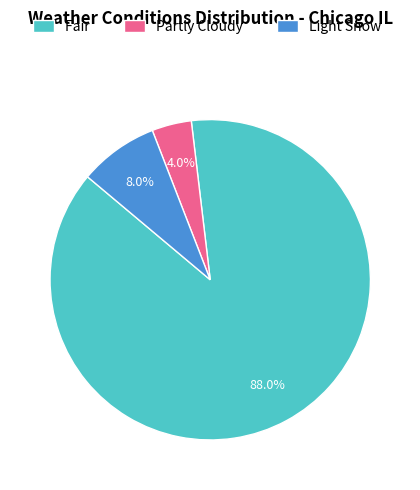

Rank the categories by value from lowest to highest.

Partly Cloudy, Light Snow, Fair